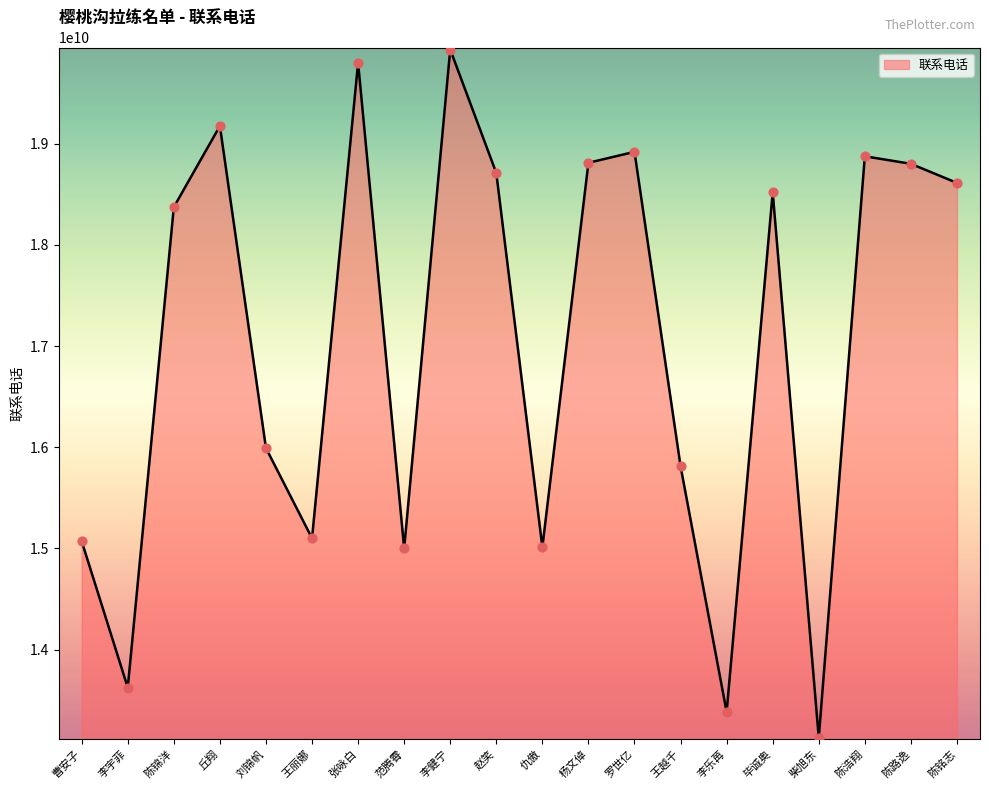

What is the change in value from 王丽娜 to 陈铭志?

+3513078679